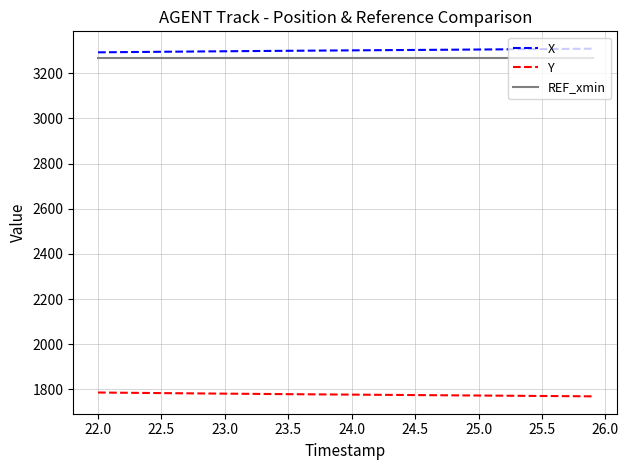

True or false: X and Y cross at least once.

False